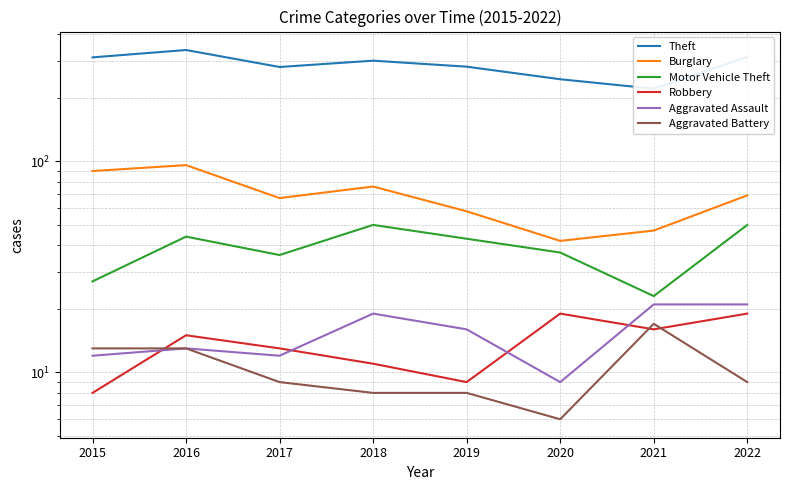

The Aggravated Assault series shows 12 at 2020. True or false?

False